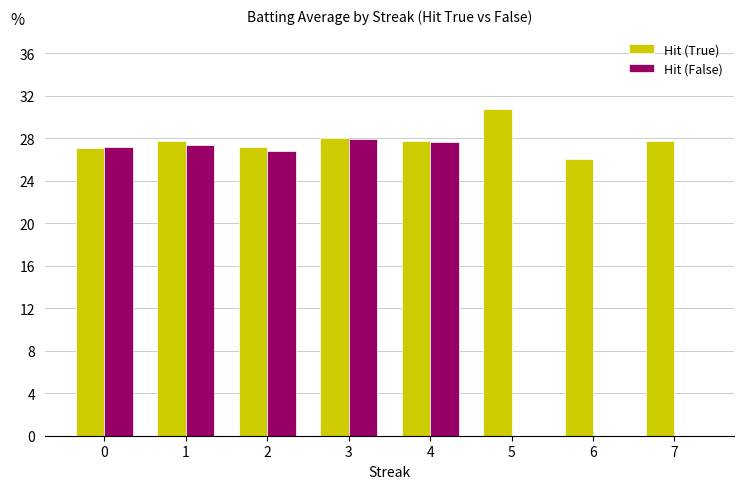

Are the bars grouped side by side (vs. stacked)?

Yes